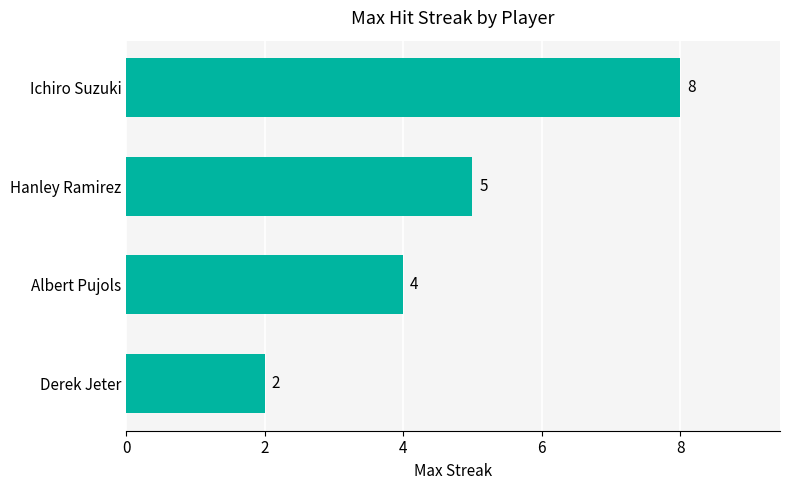

Reading top to bottom, transcribe all the data shown in this chart.

8	5	4	2